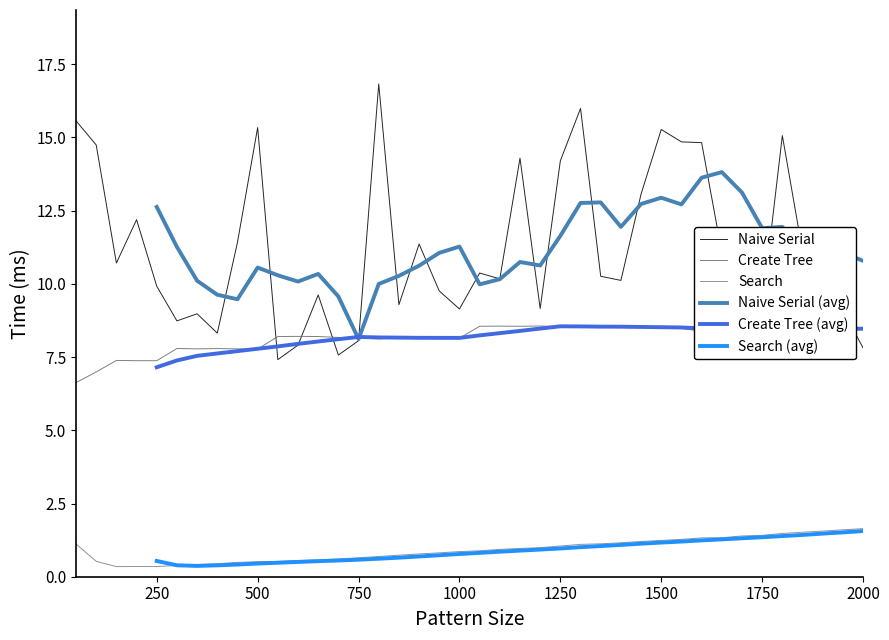

Which series has the widest spread of values?

Naive Serial